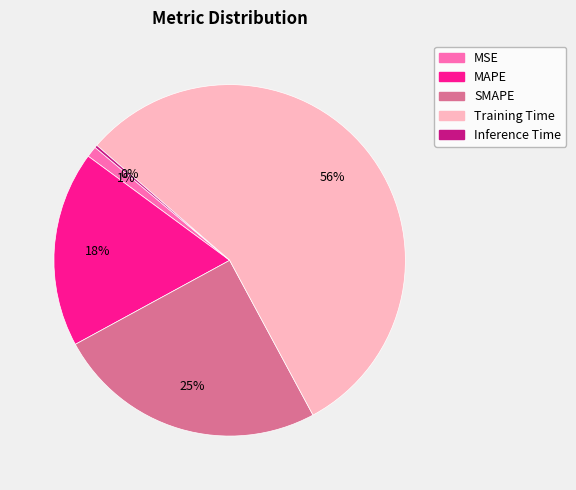

Is the sum of SMAPE and Training Time greater than half?

Yes